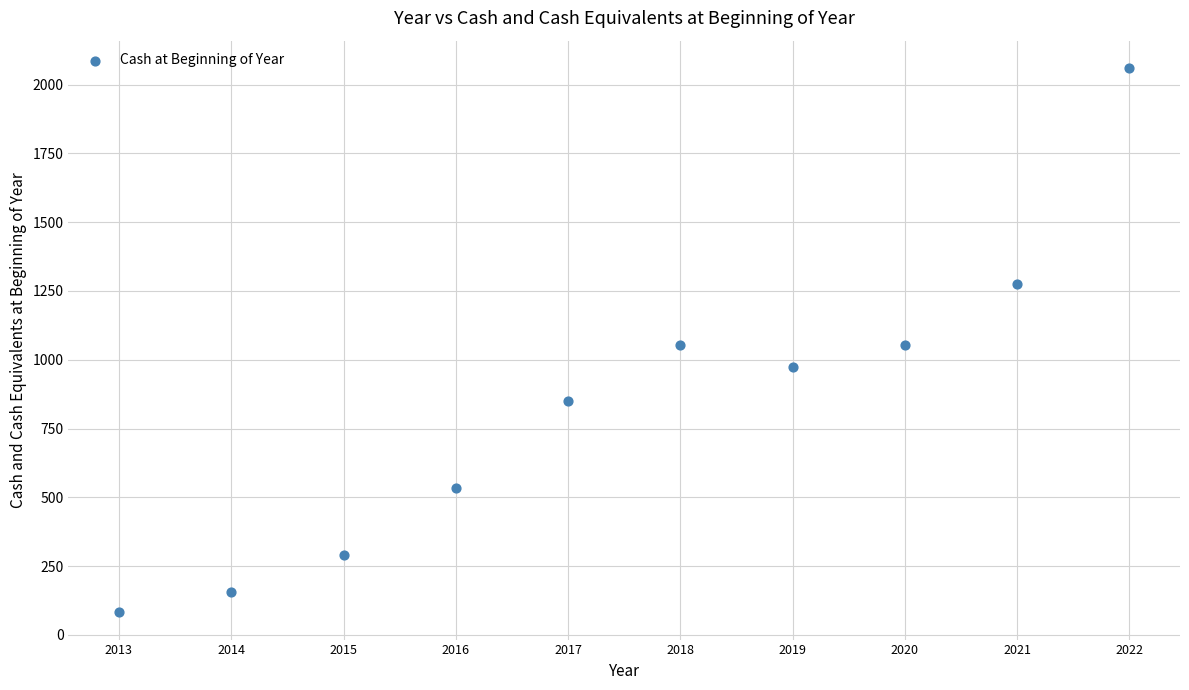

What is the average X value?

2017.5